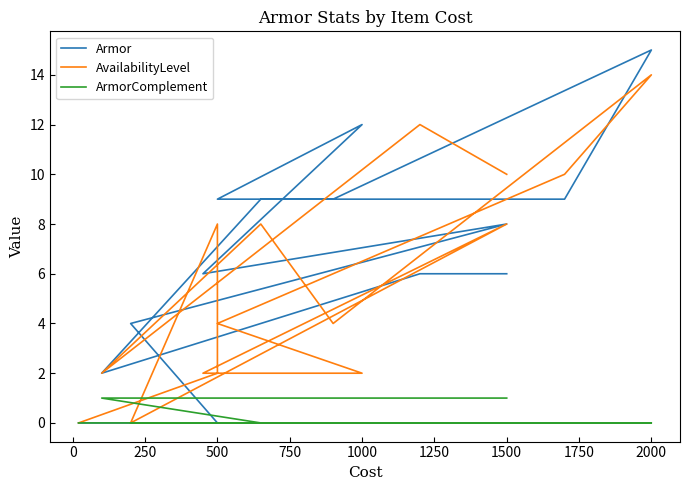

Does the chart have visible grid lines?

No